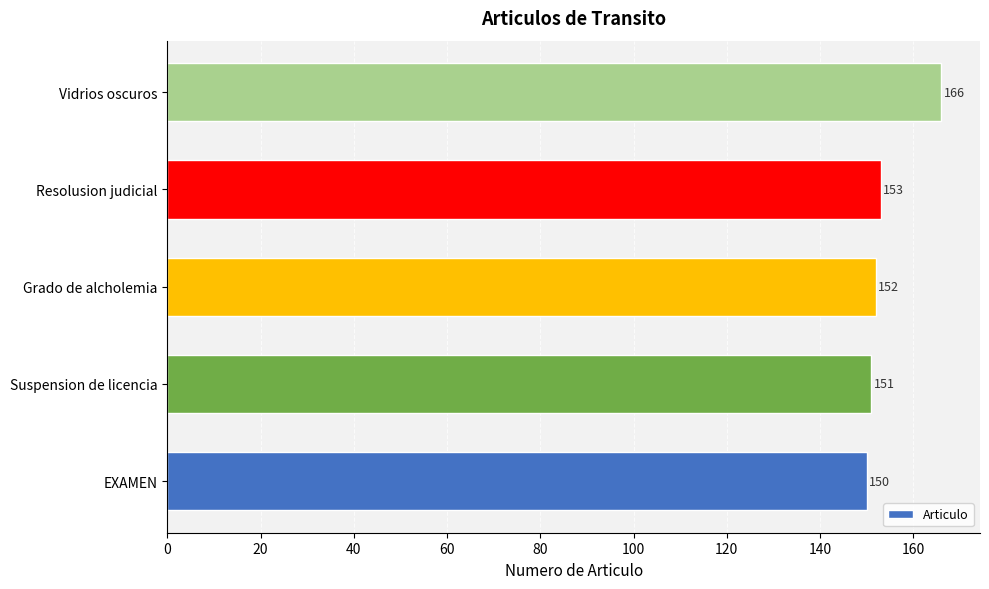

List the labels in order of value, smallest first.

EXAMEN, Suspension de licencia, Grado de alcholemia, Resolusion judicial, Vidrios oscuros